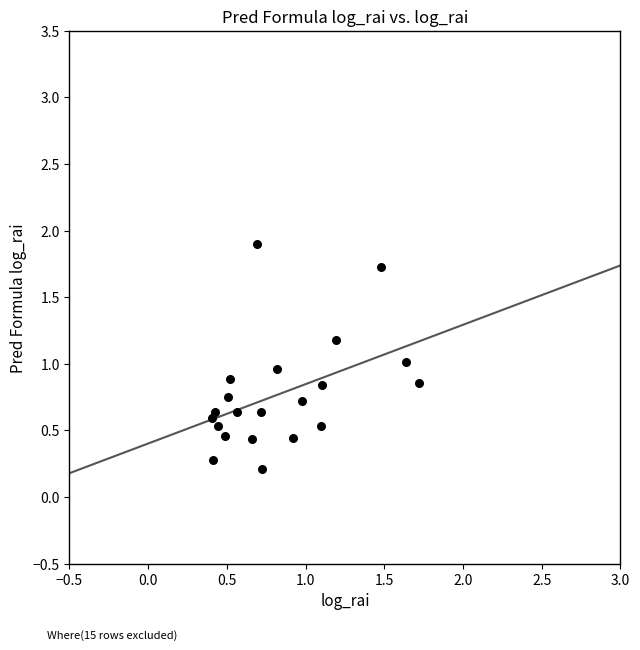

What is the range of Y values (max minus min)?

1.7